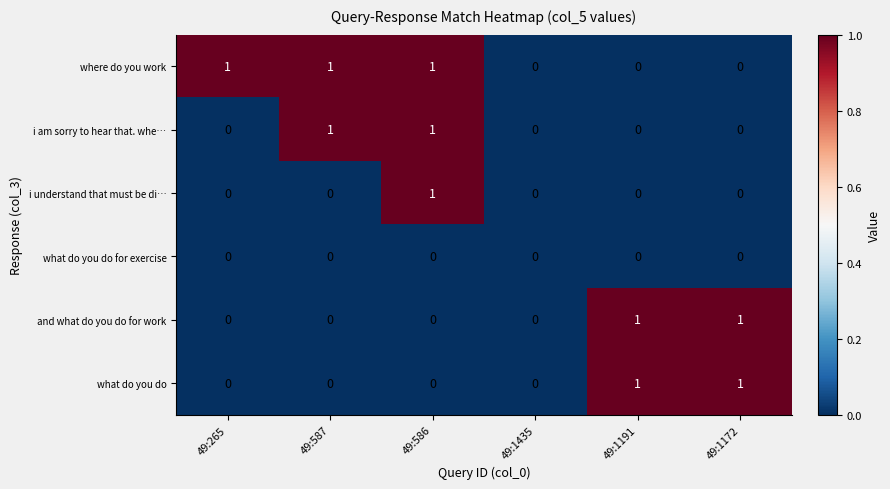

The what do you do for exercise series shows 0 at 49:1435. True or false?

True